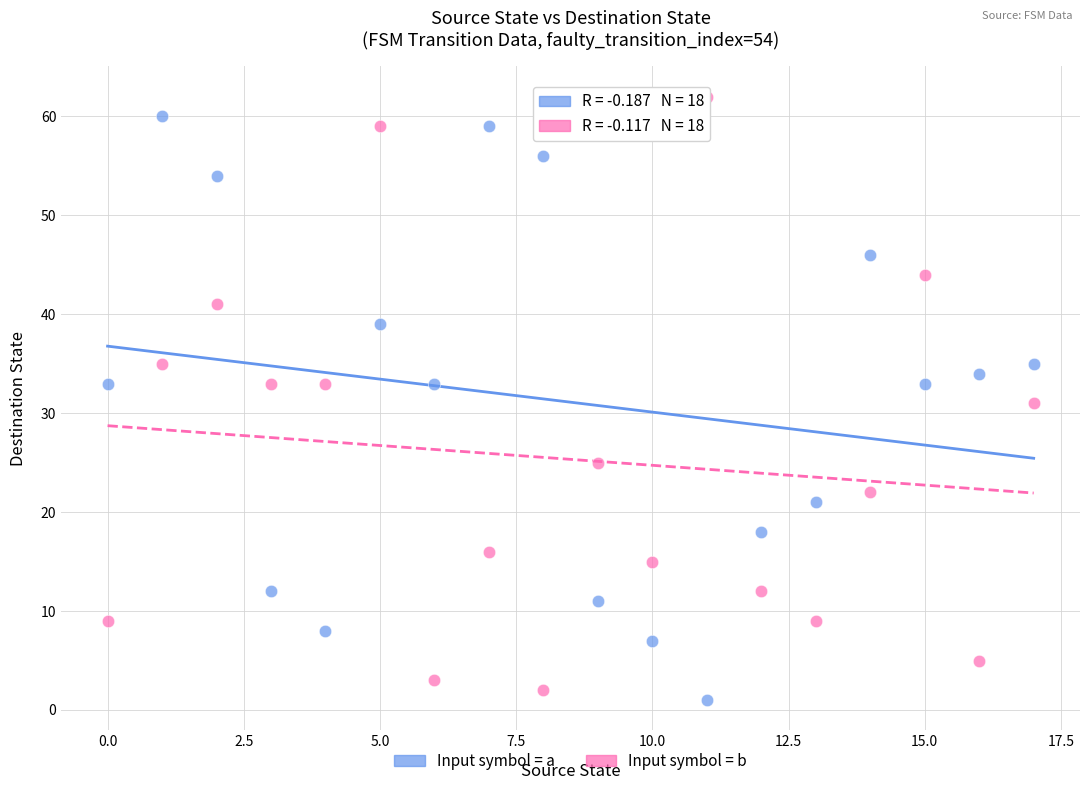

Across all data points, what is the range of Y values (max minus min)?

61